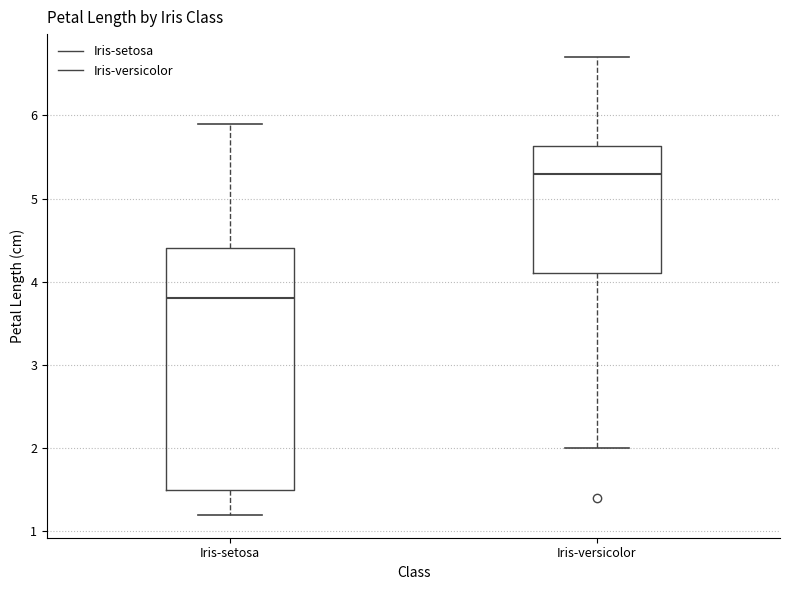

Comparing the boxes themselves (not the whiskers), which one is the tallest?

Iris-setosa